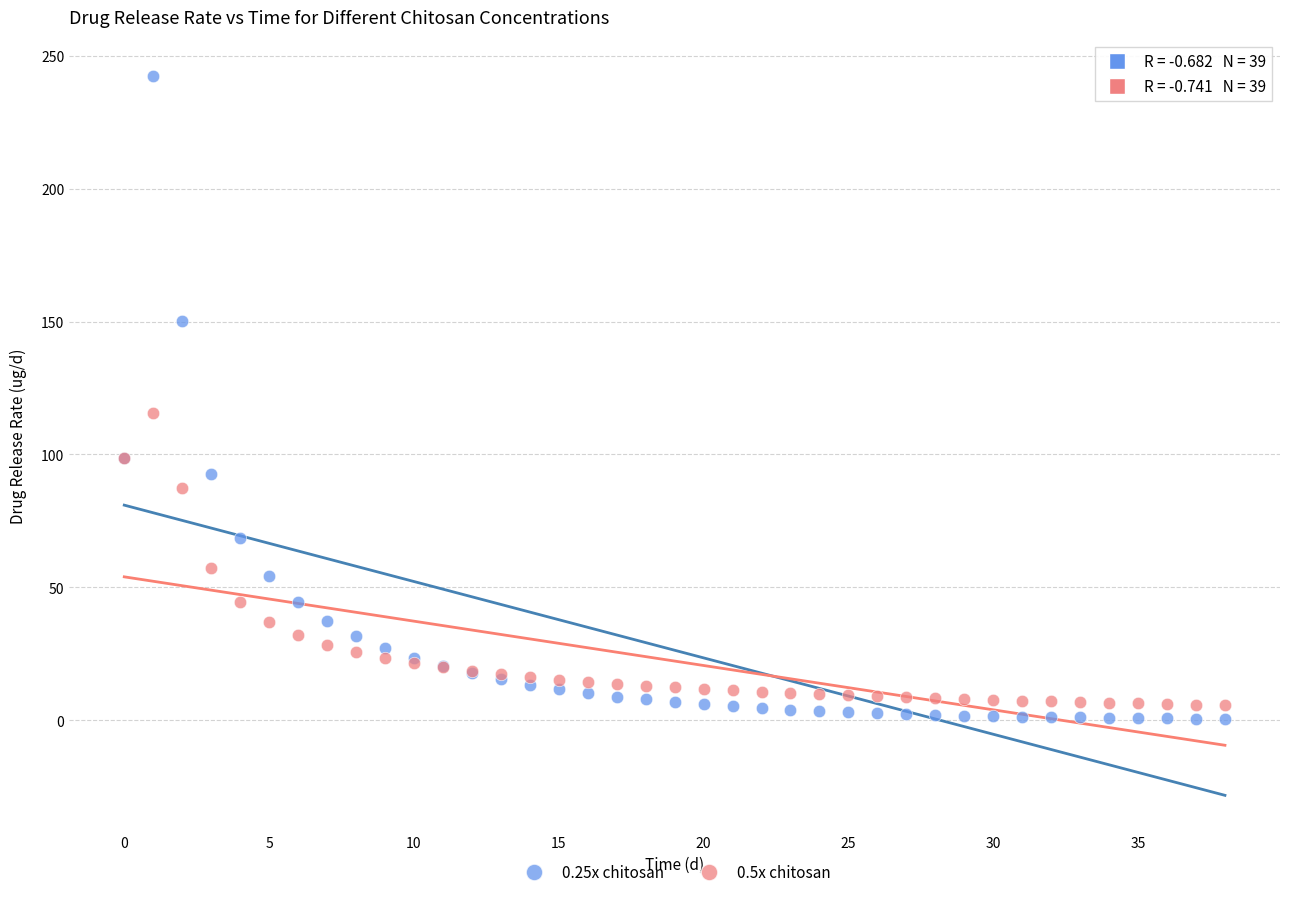

Which series contains the lowest Y value?

0.25x chitosan